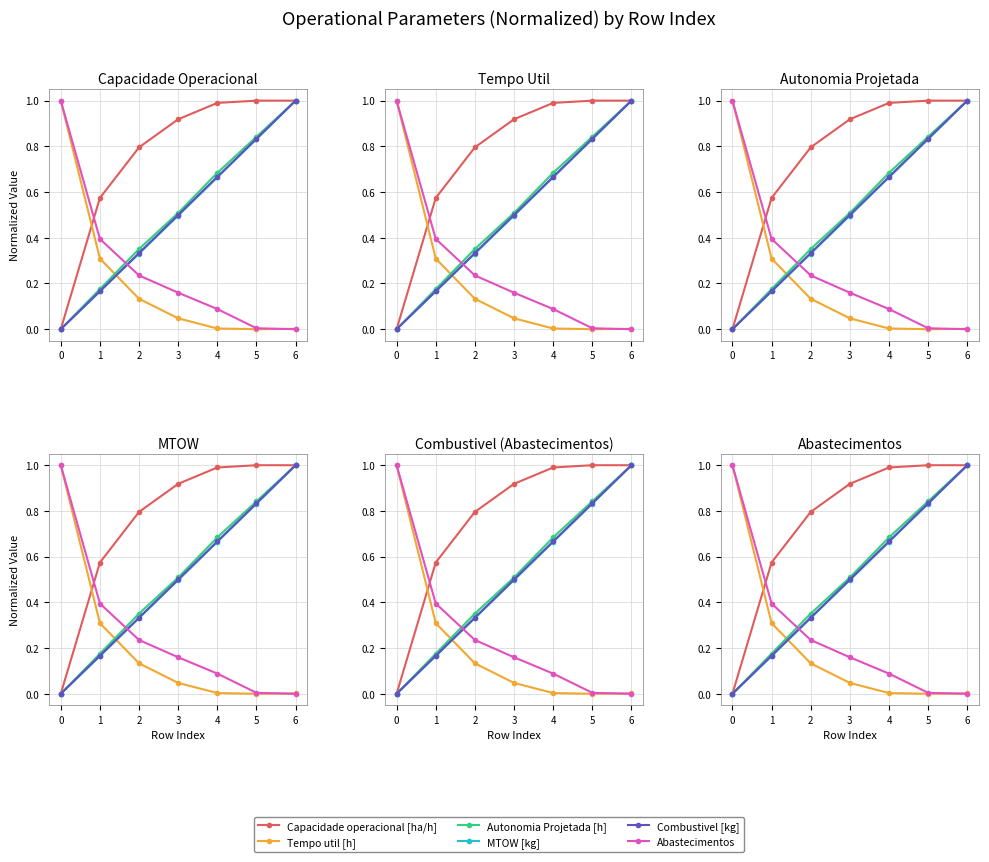

What is the total value across all series at 1?

1.8